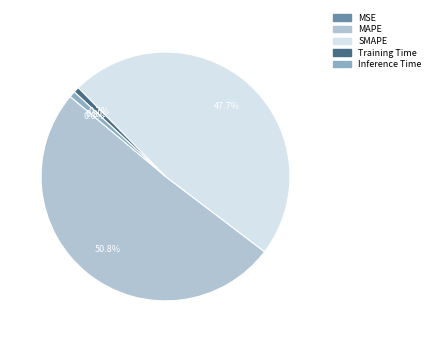

Which slice is the largest?

MAPE